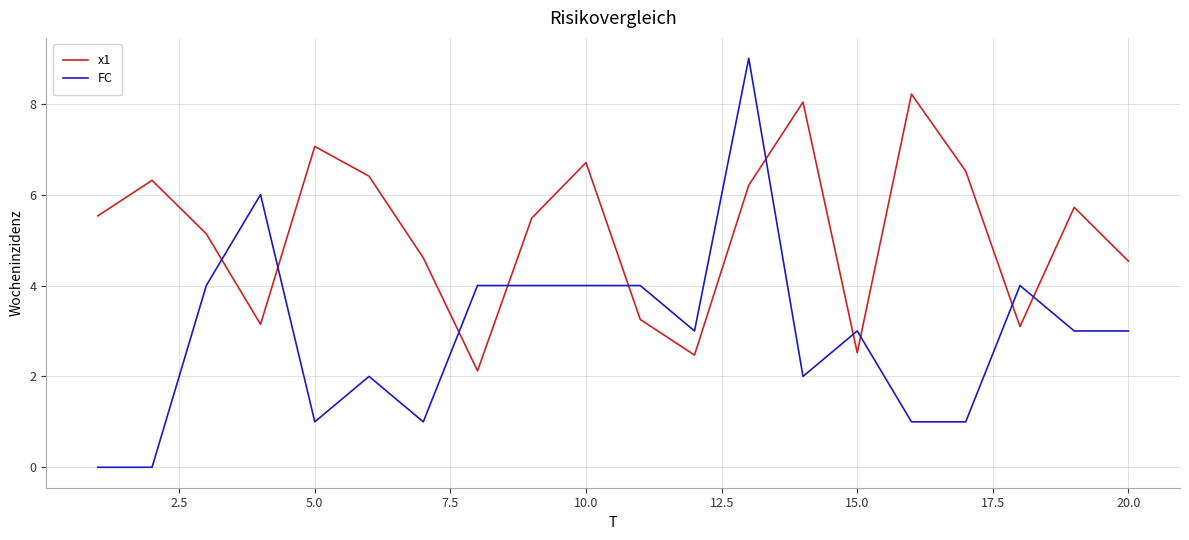

Rank the series by their maximum value, from lowest to highest.

x1, FC